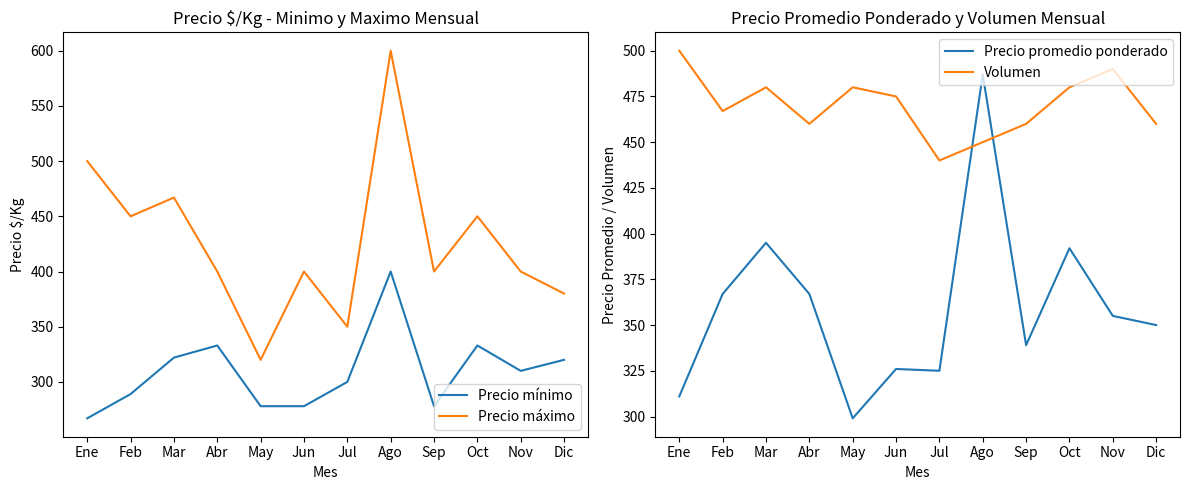

True or false: Precio máximo has a value of 321 at Ago.

False